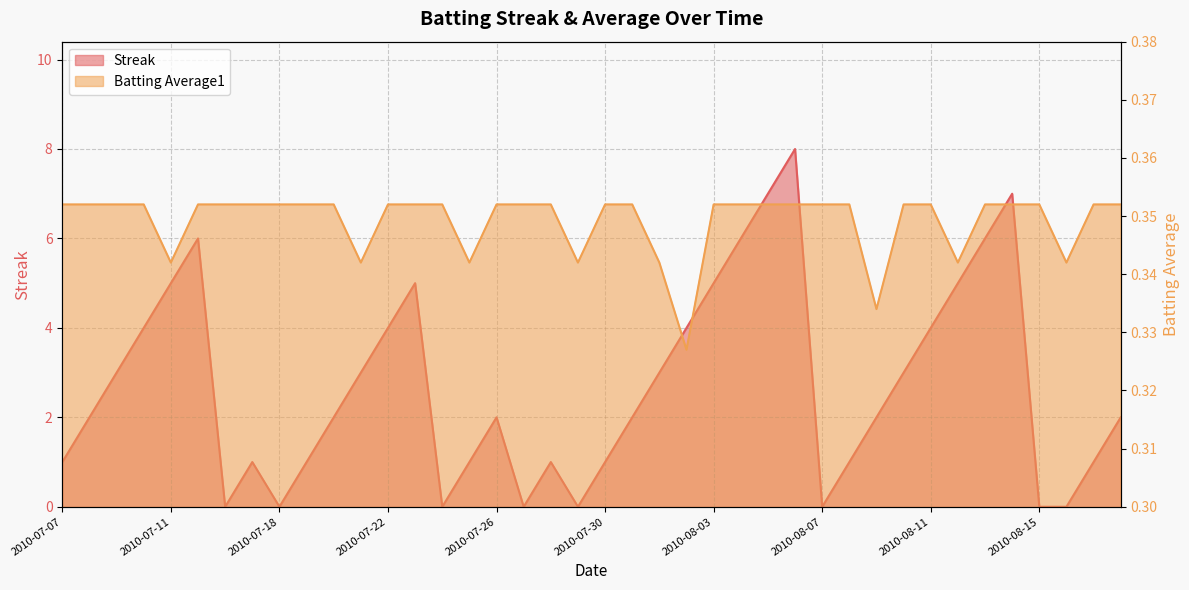

What is the minimum value for Batting Average1?

0.3